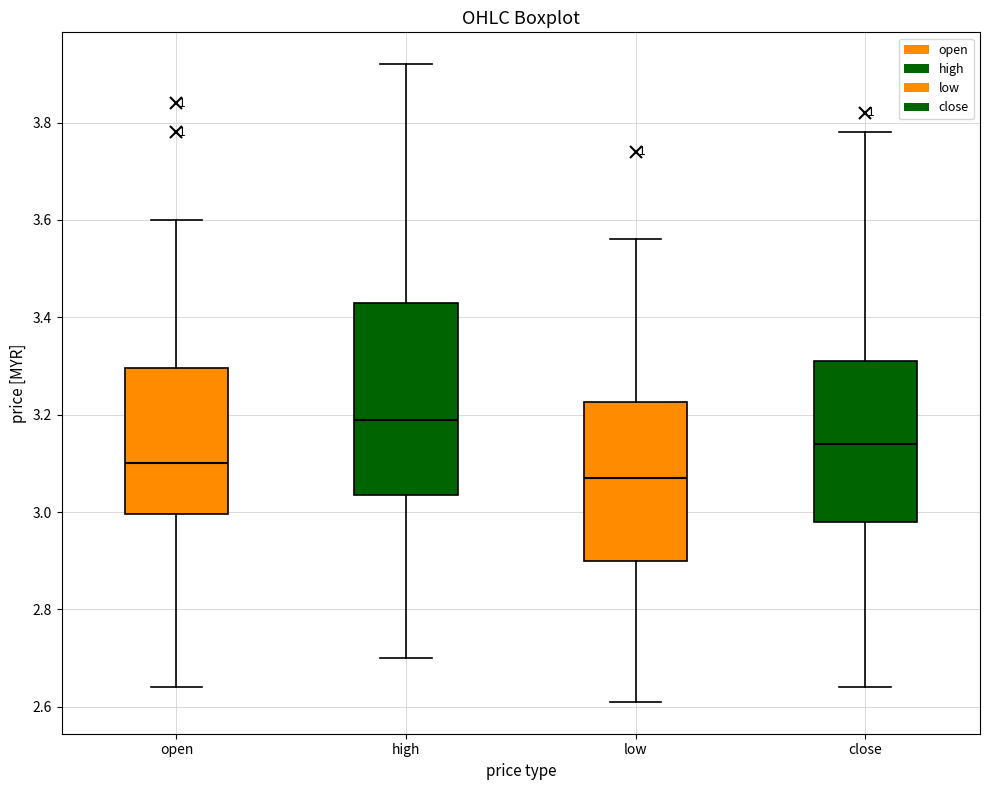

Which box's median line is the lowest?

low